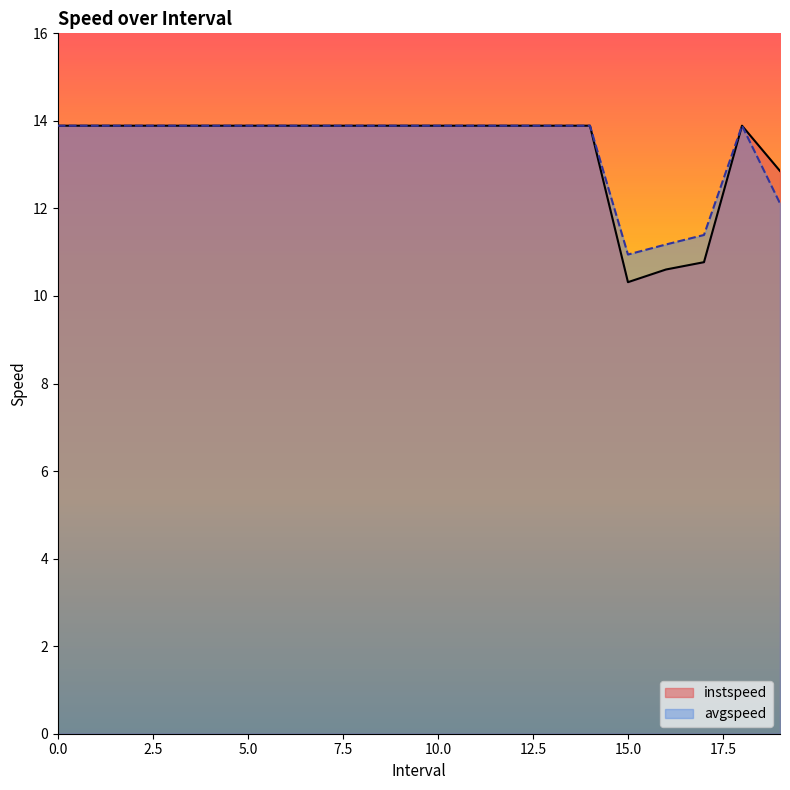

Rank the series by their average value, from highest to lowest.

avgspeed, instspeed